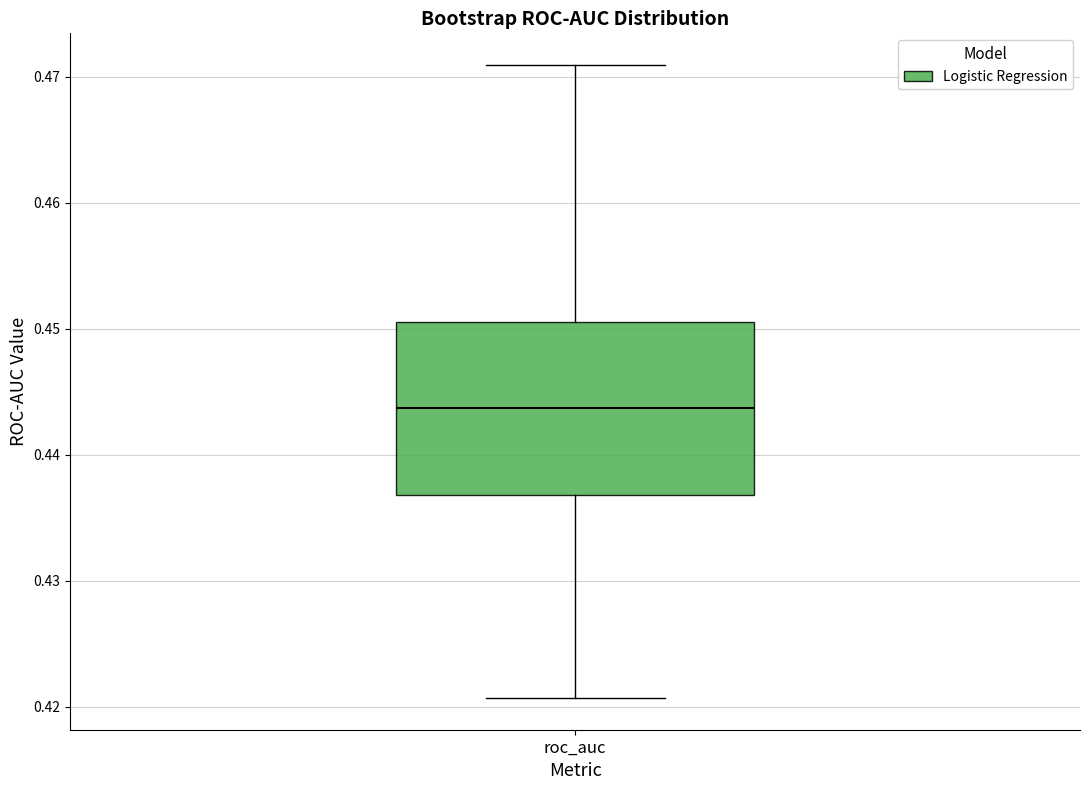

Read this box plot against the y-axis: the position of the median line, the range covered by the box, and the ends of both whiskers. The values are not printed on the chart, so give them approximately, as read against the axis.

median 0.444, box 0.437 to 0.451, whiskers 0.421 to 0.471